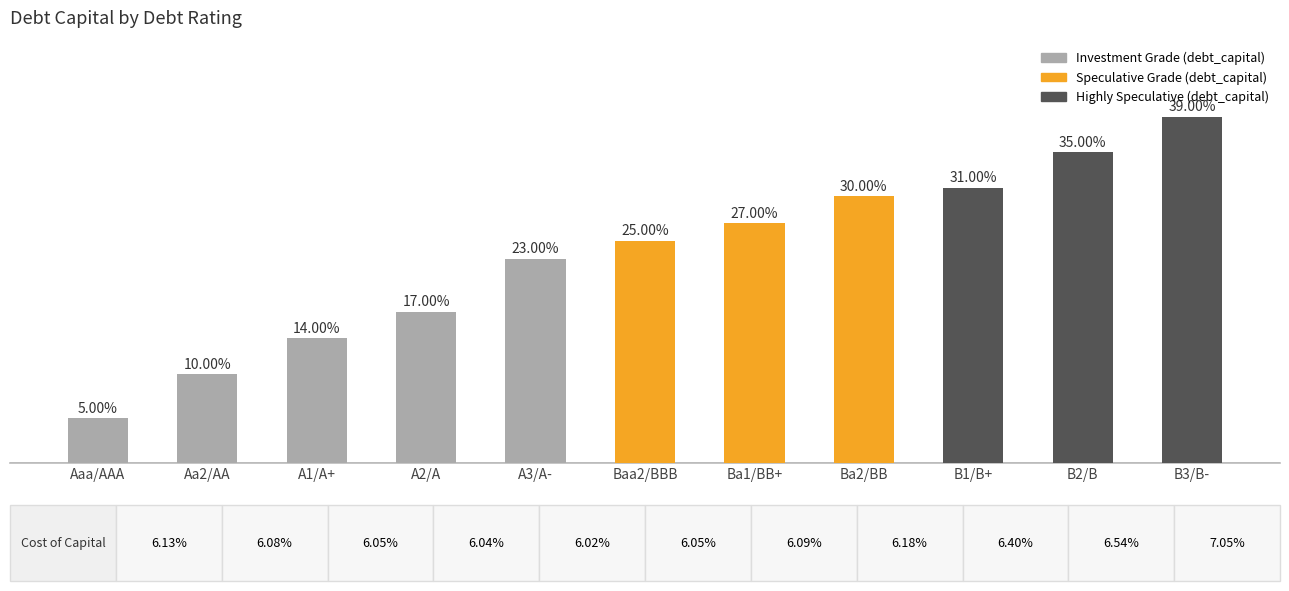

What value does the data have at Aaa/AAA?

0.1